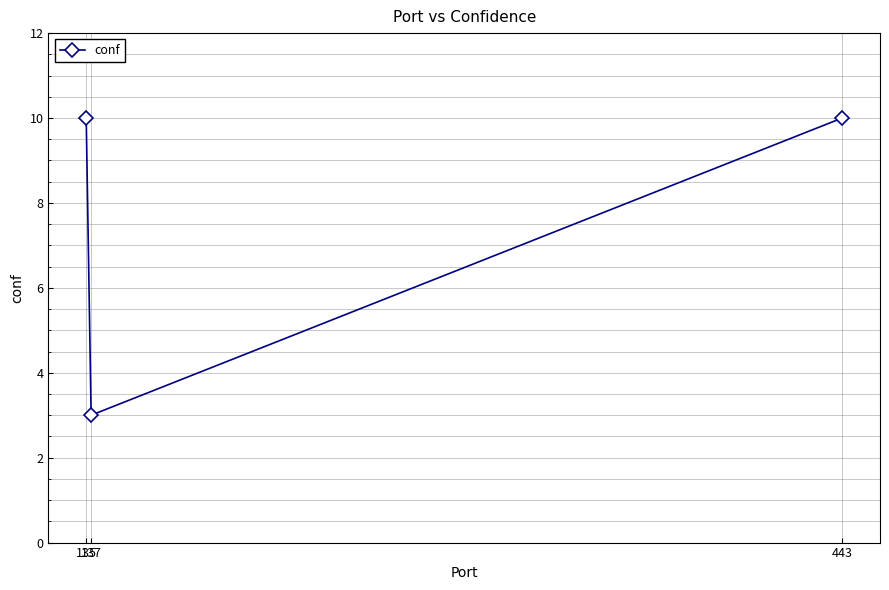

What is the change in value from 135 to 137?

-7